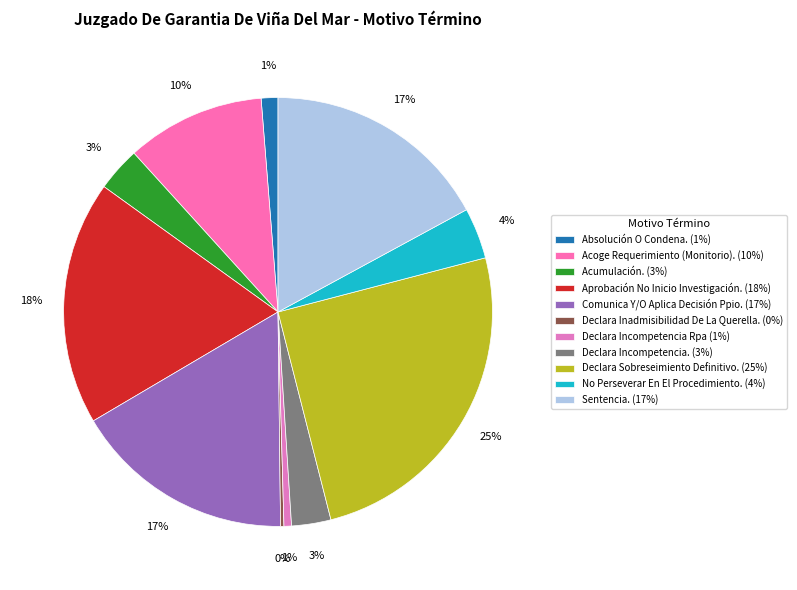

The Aprobación No Inicio Investigación. slice represents 18% of the pie. True or false?

True